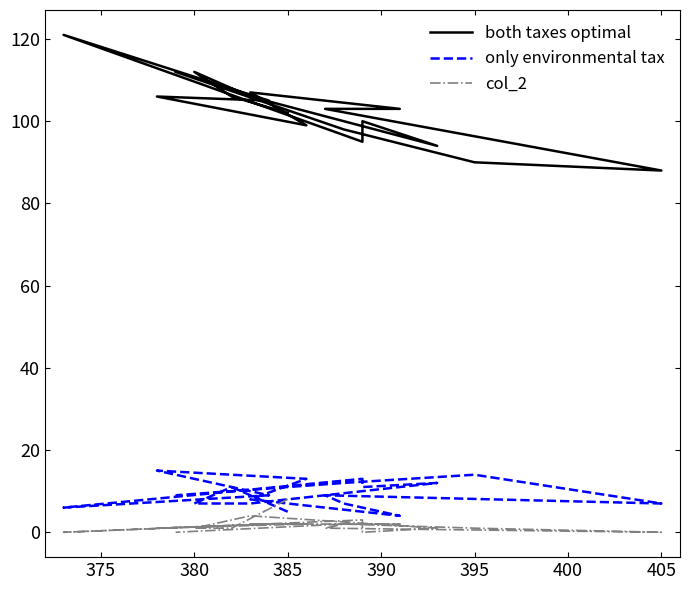

What position from the left is 395?

6